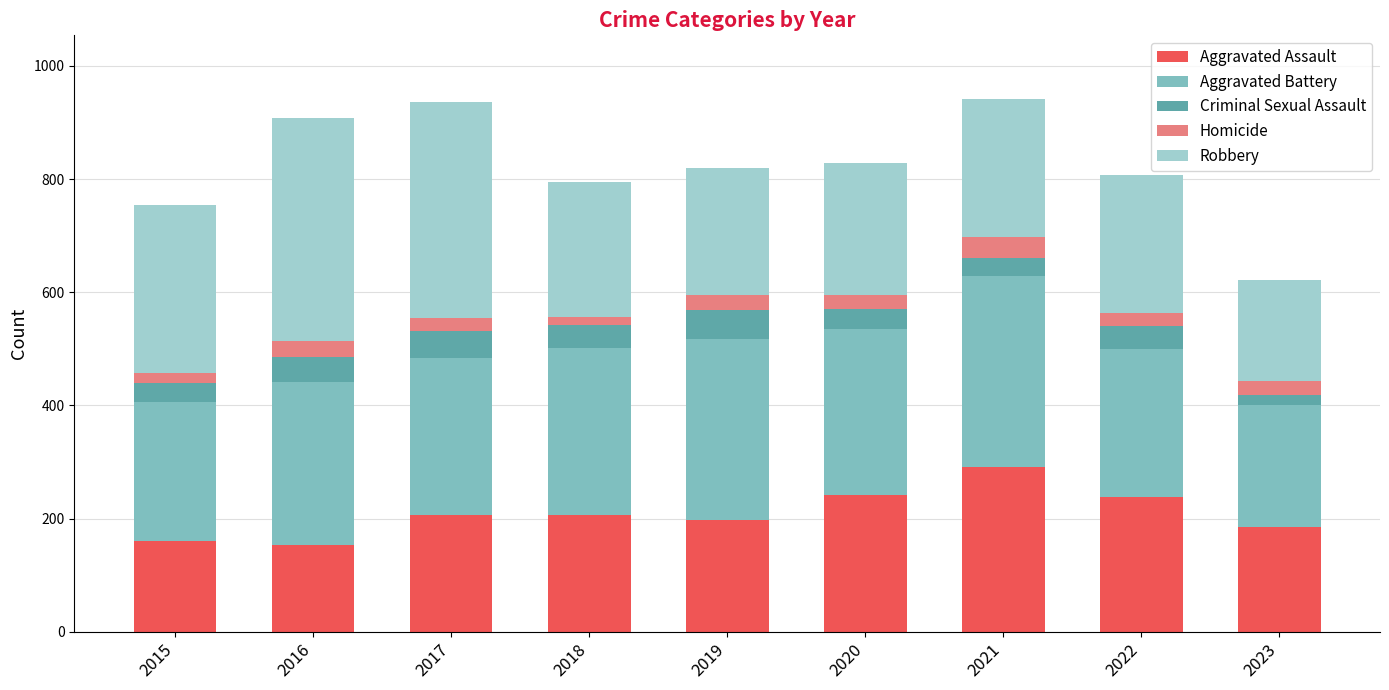

What is the highest value of the Aggravated Assault series?

292